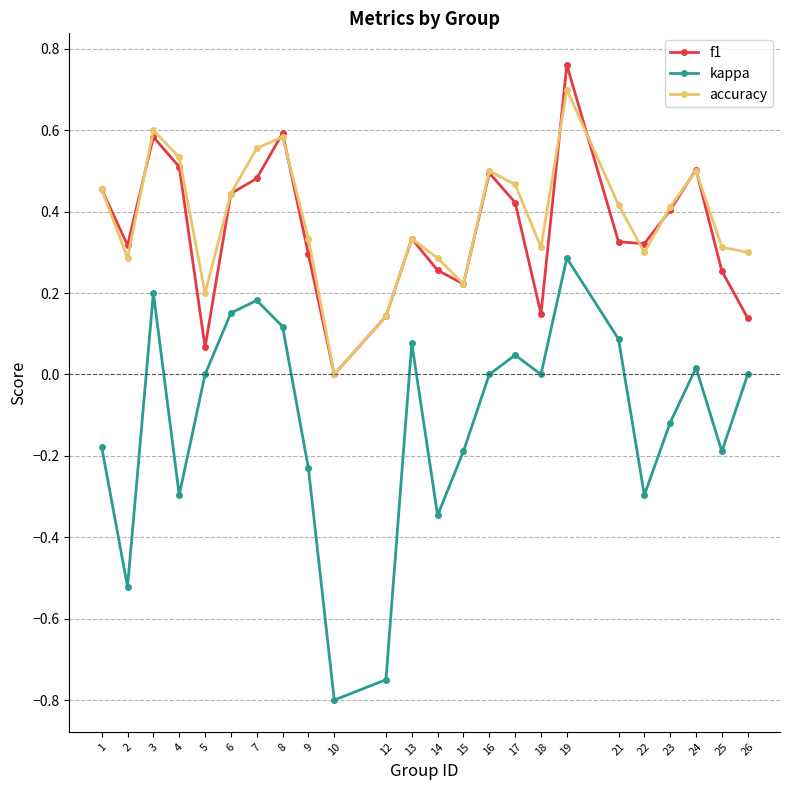

True or false: f1 and kappa intersect in this chart.

False